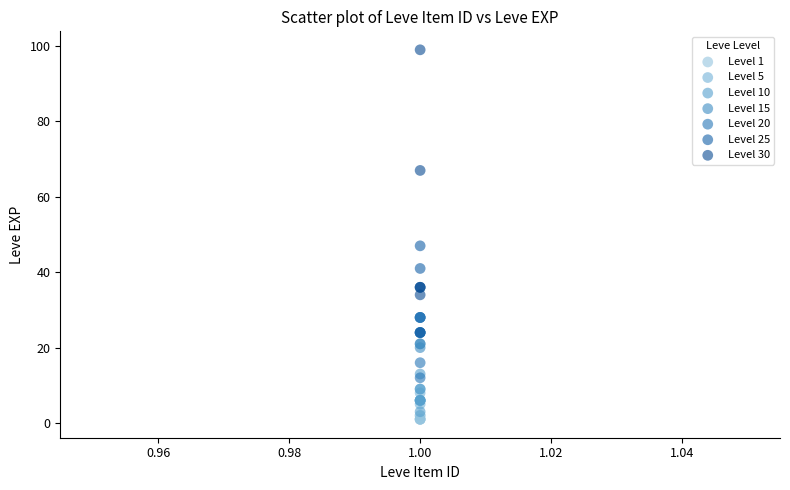

Which series reaches the maximum Y coordinate?

Level 30